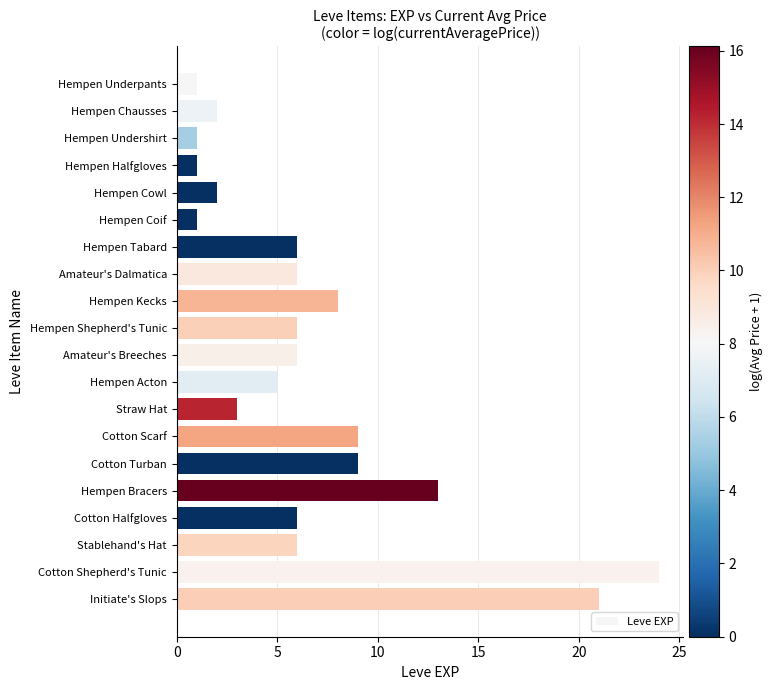

Count the number of data series in this chart.

1